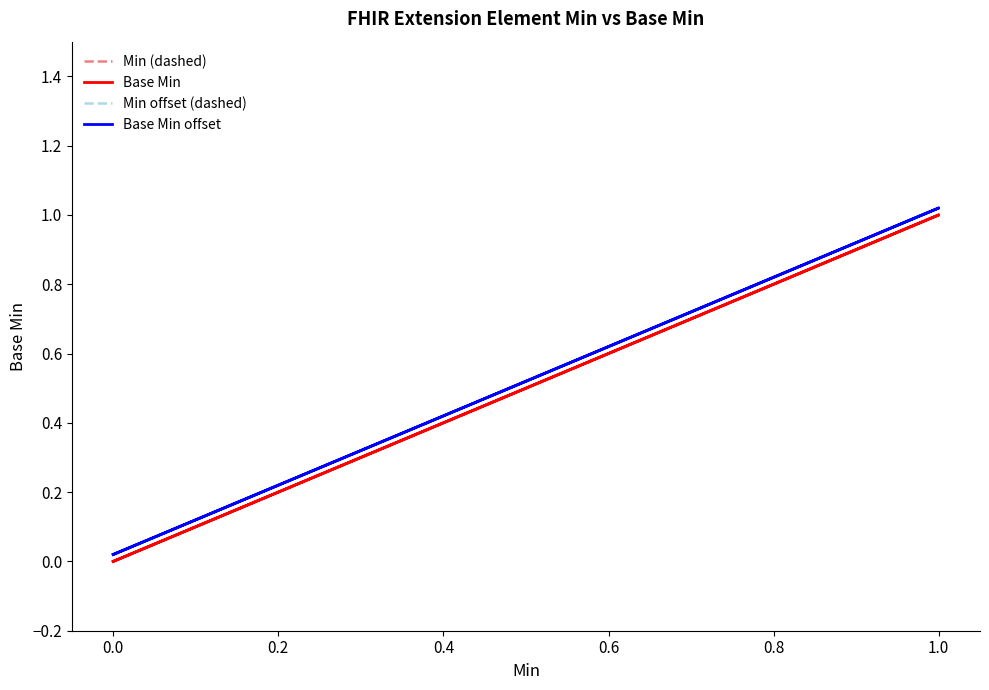

What position from the right is 0.0?

4